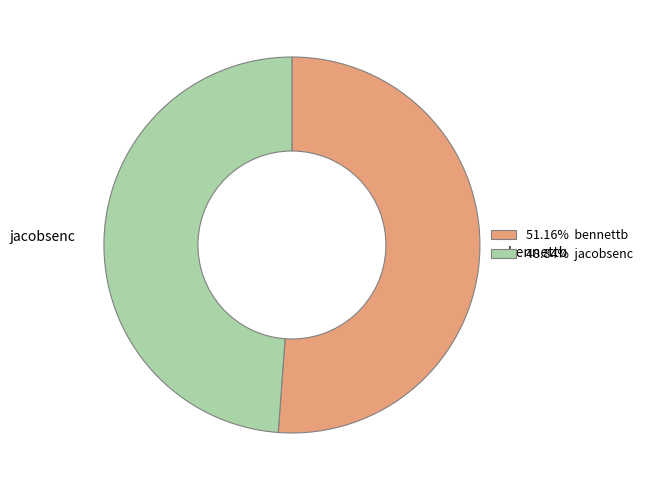

What is the ratio of the value at 48.84% jacobsenc to the value at 51.16% bennettb?

1.0